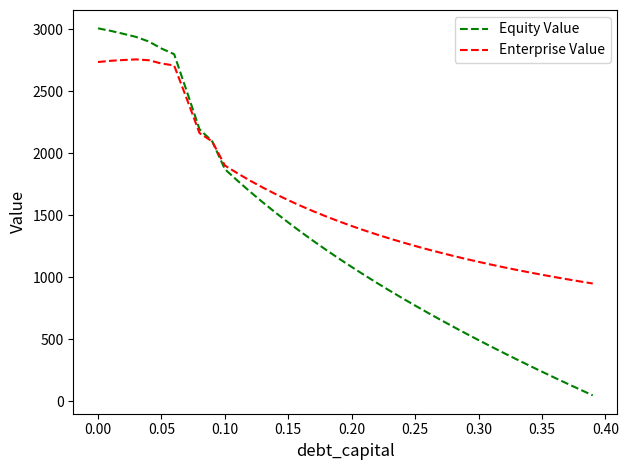

List the series in order of their overall mean, highest first.

Enterprise Value, Equity Value